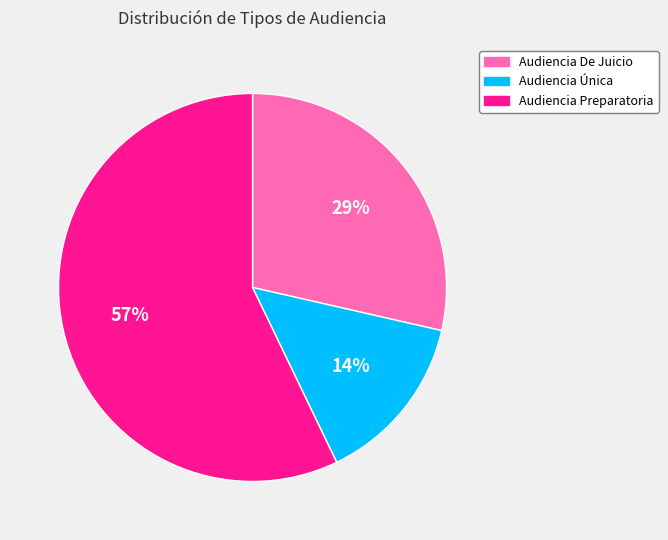

Rank the categories by value from lowest to highest.

Audiencia Única, Audiencia De Juicio, Audiencia Preparatoria